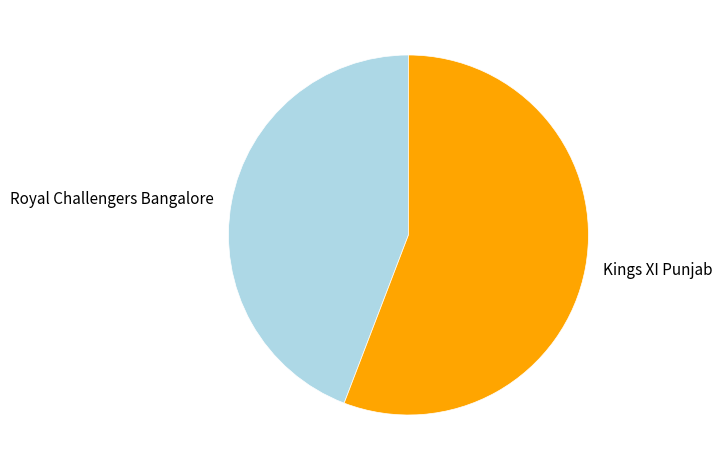

What is the ratio of the value at Kings XI Punjab to the value at Royal Challengers Bangalore?

1.3